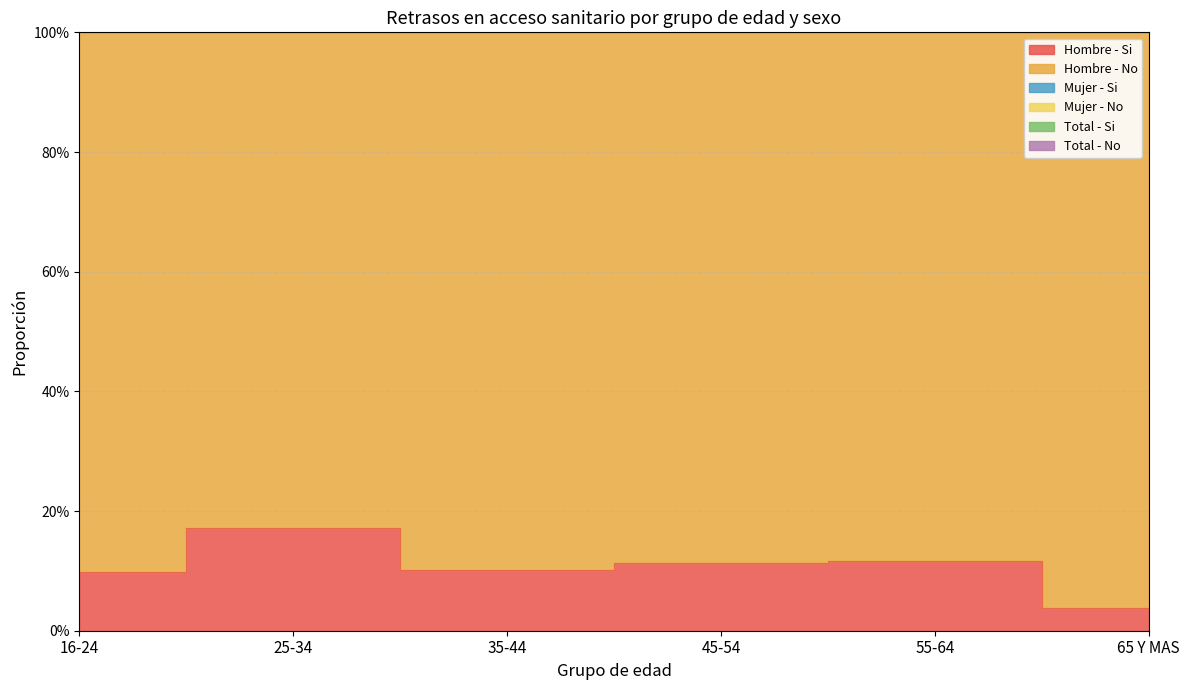

Reading right to left, extract all data points from this chart.

Hombre - Si: 0.0	0.1	0.1	0.1	0.2	0.1
Mujer - Si: 1.1	1.1	1.1	1.1	1.1	1.1
Total - Si: 2.1	2.1	2.1	2.1	2.2	2.1